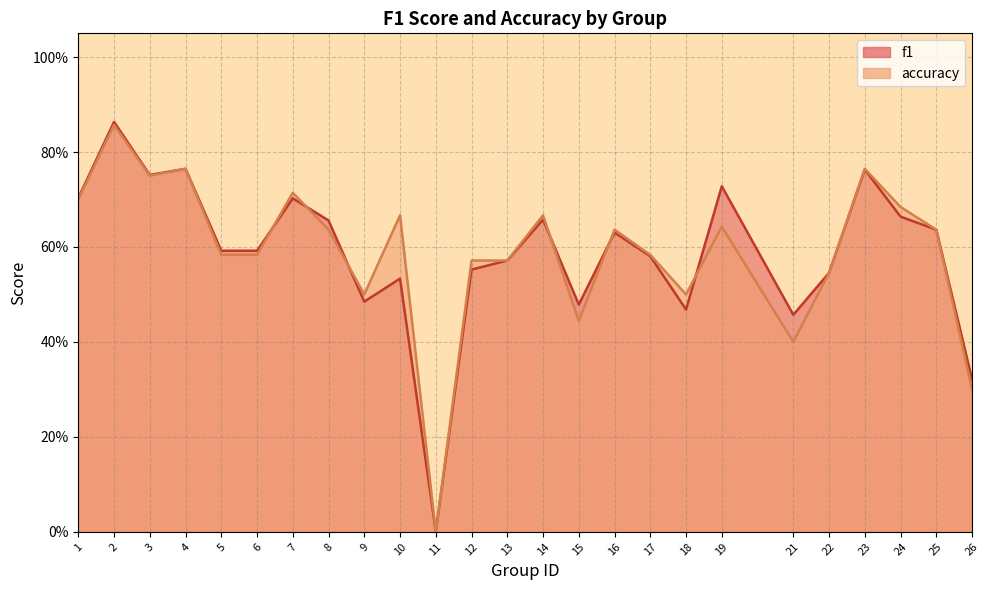

The value of f1 at 2 is 0.9. True or false?

True